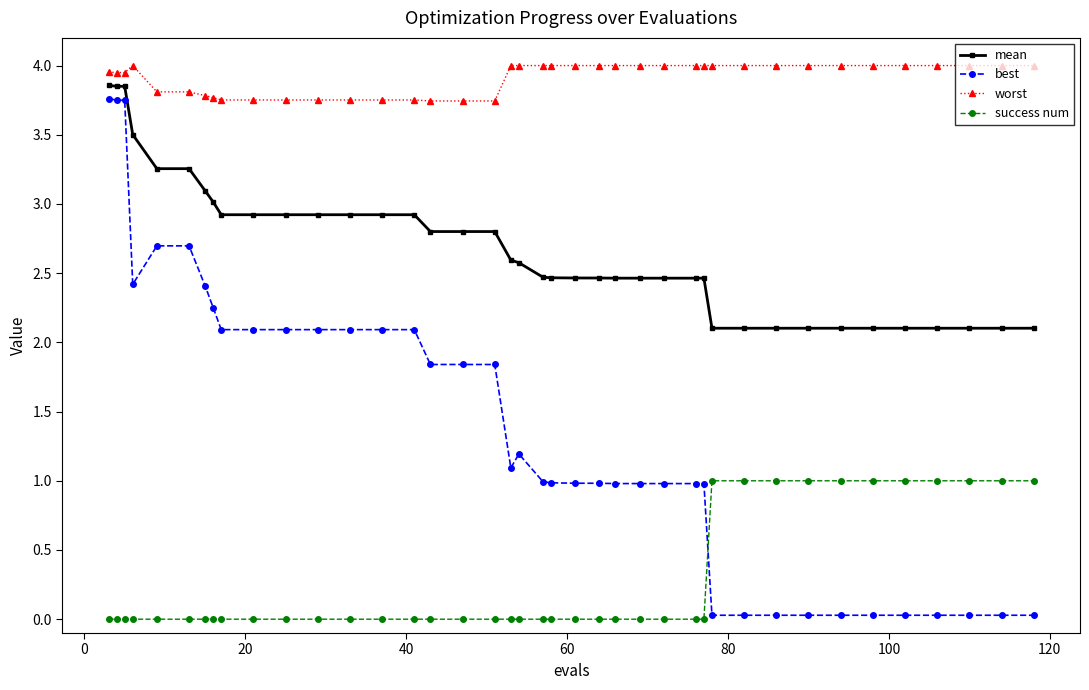

Which series has the largest total across all categories?

worst